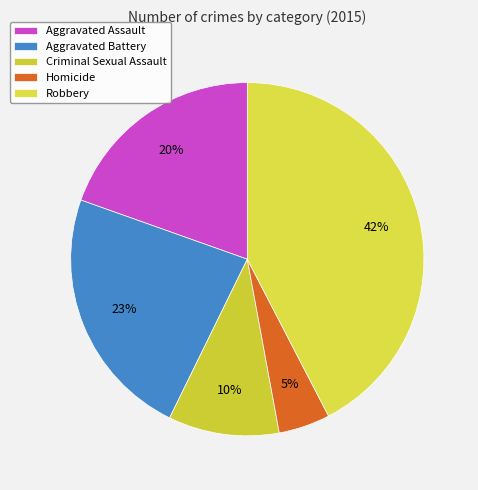

To the nearest percent, what is the average slice percentage?

20%